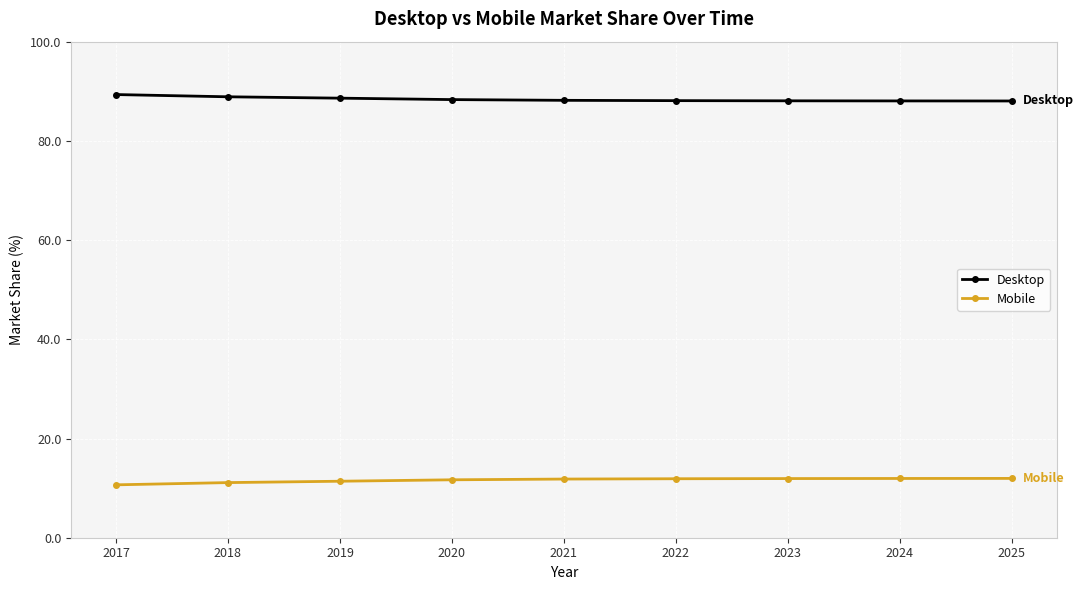

What is the lowest value of the Mobile series?

10.7